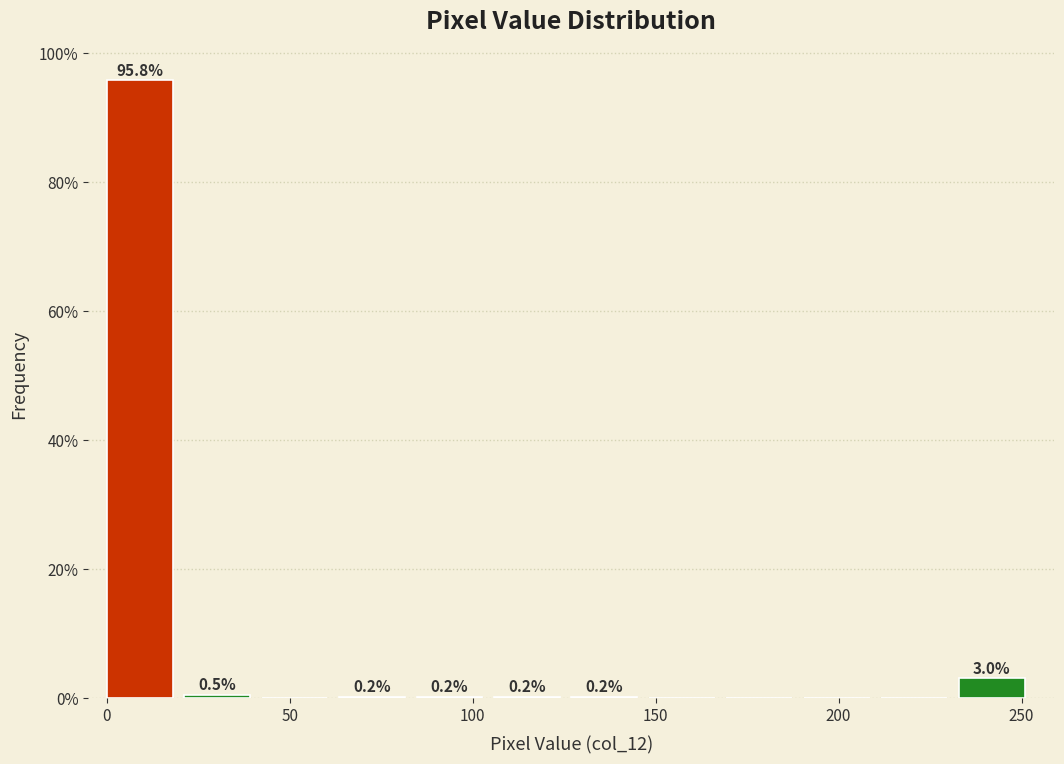

Which range on the x-axis has the tallest bar?

0 to 20